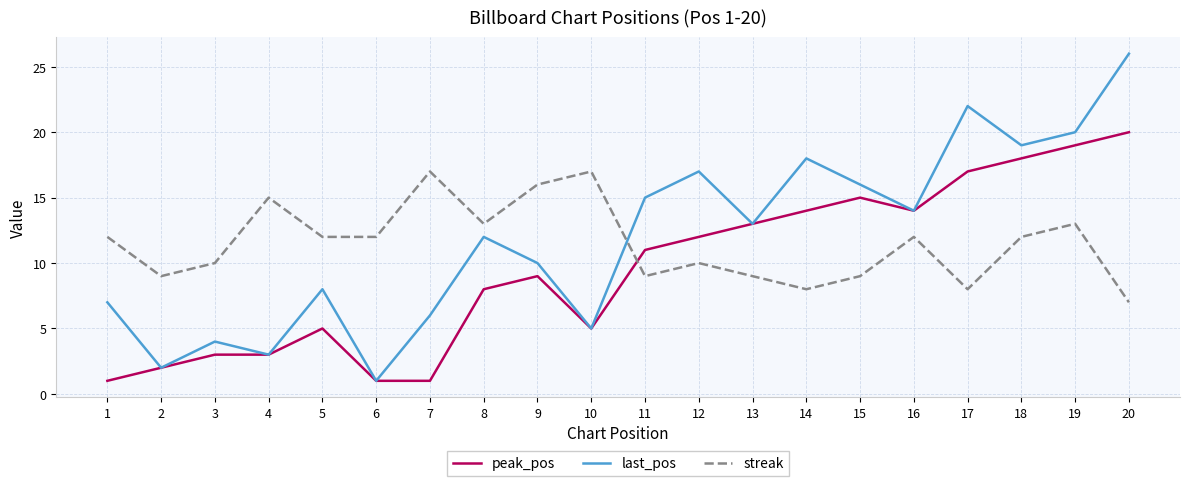

Which category has the lowest value in the last_pos series?

6